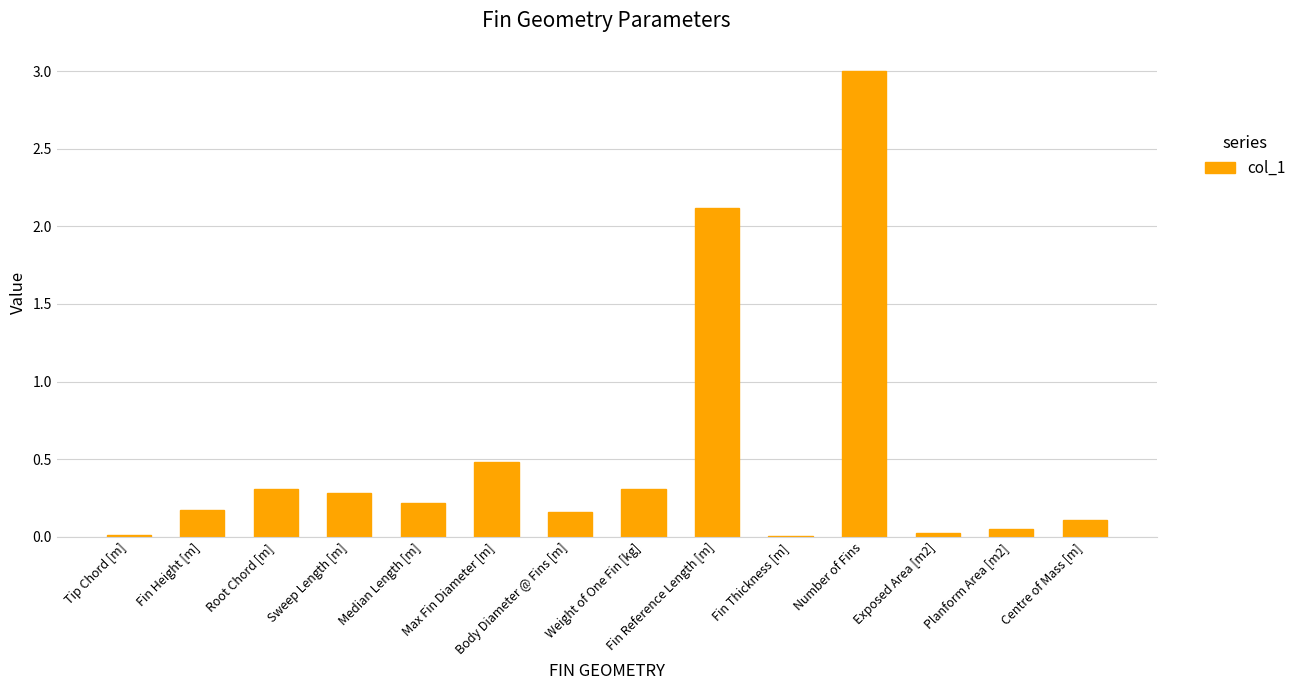

What is the greatest value displayed?

3.0